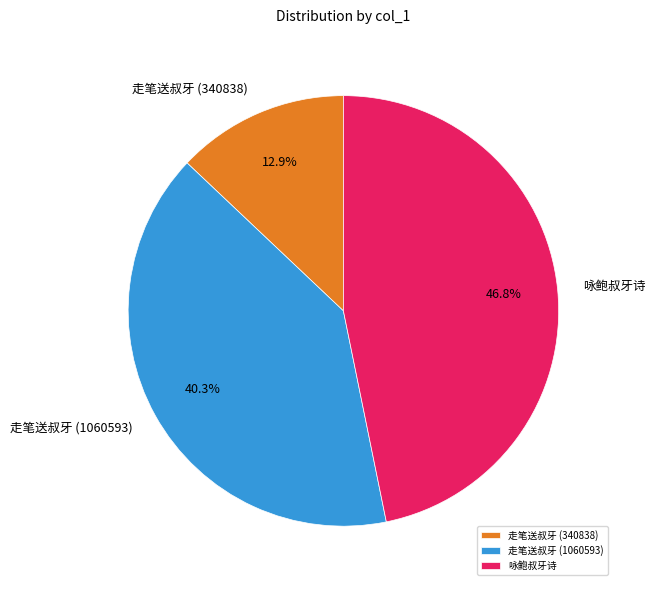

To the nearest percent, what is the difference between the largest and smallest slice percentages?

34%